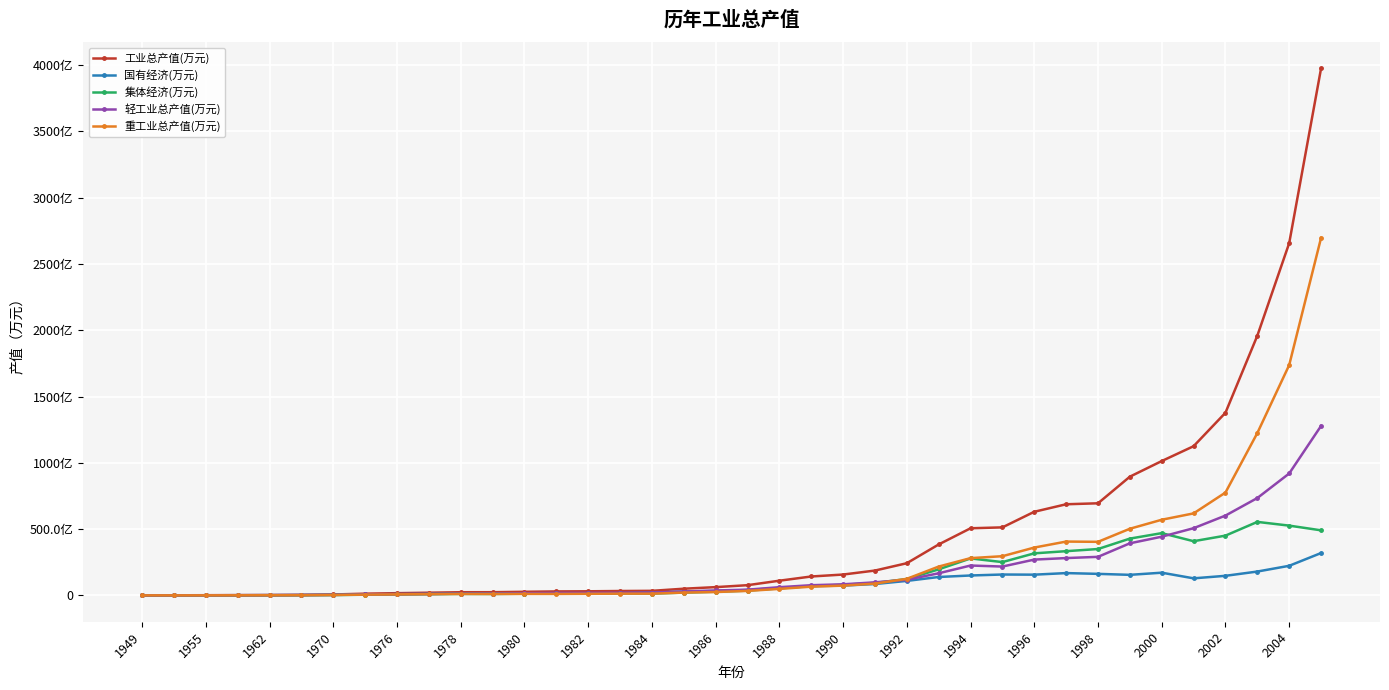

What are all the series names shown in the legend?

工业总产值(万元), 国有经济(万元), 集体经济(万元), 轻工业总产值(万元), 重工业总产值(万元)